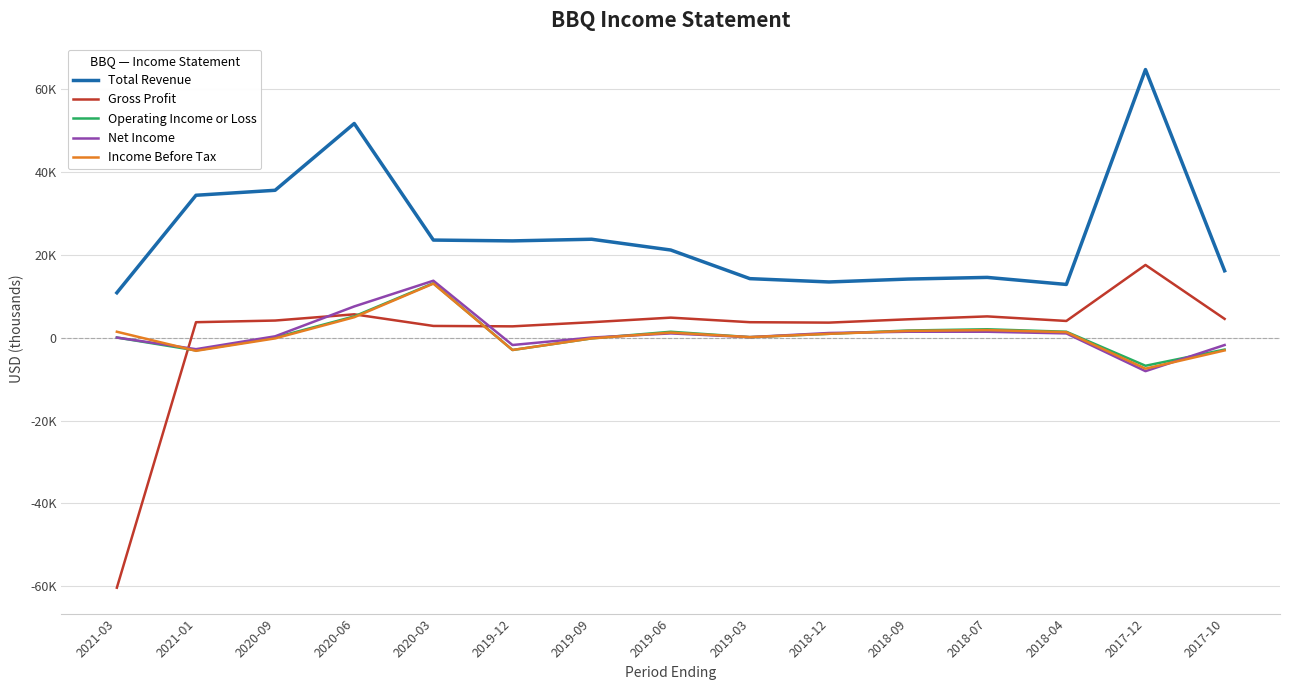

What position from the right is 2020-09?

13